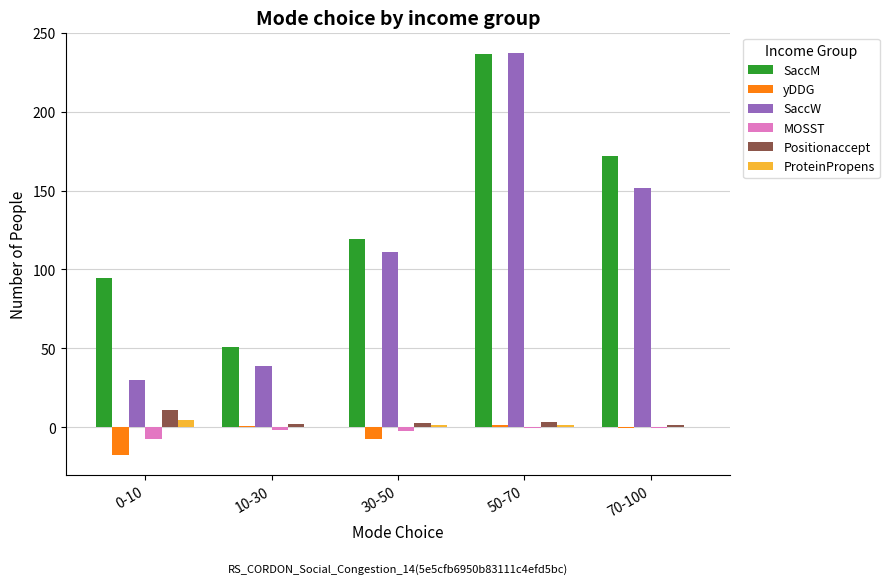

What value does the MOSST series have at 0-10?

-7.2